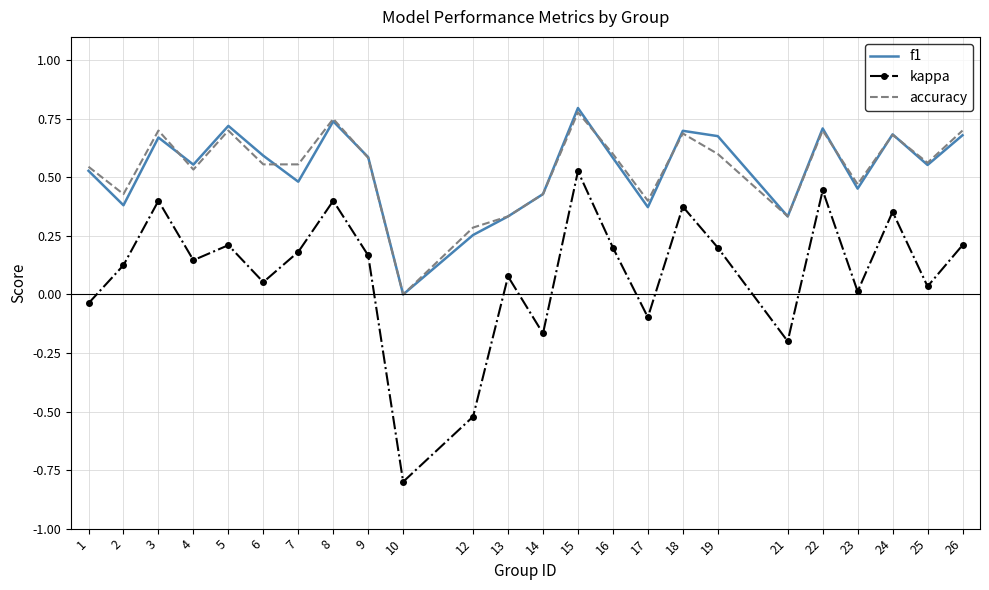

True or false: kappa and f1 intersect in this chart.

False